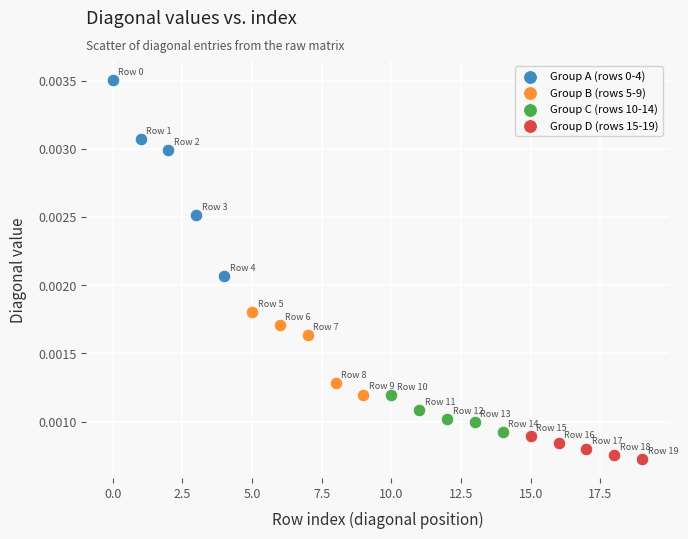

Which series reaches the minimum Y coordinate?

Group D (rows 15-19)